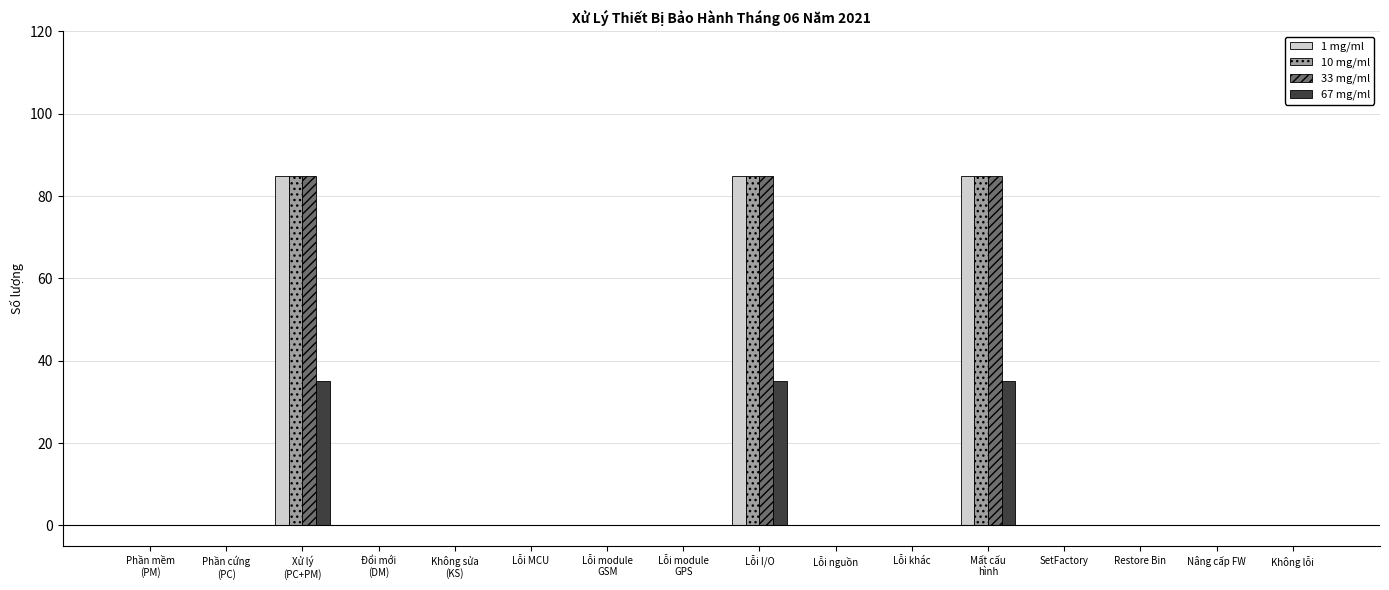

What is the sum of all 67 mg/ml values?

105